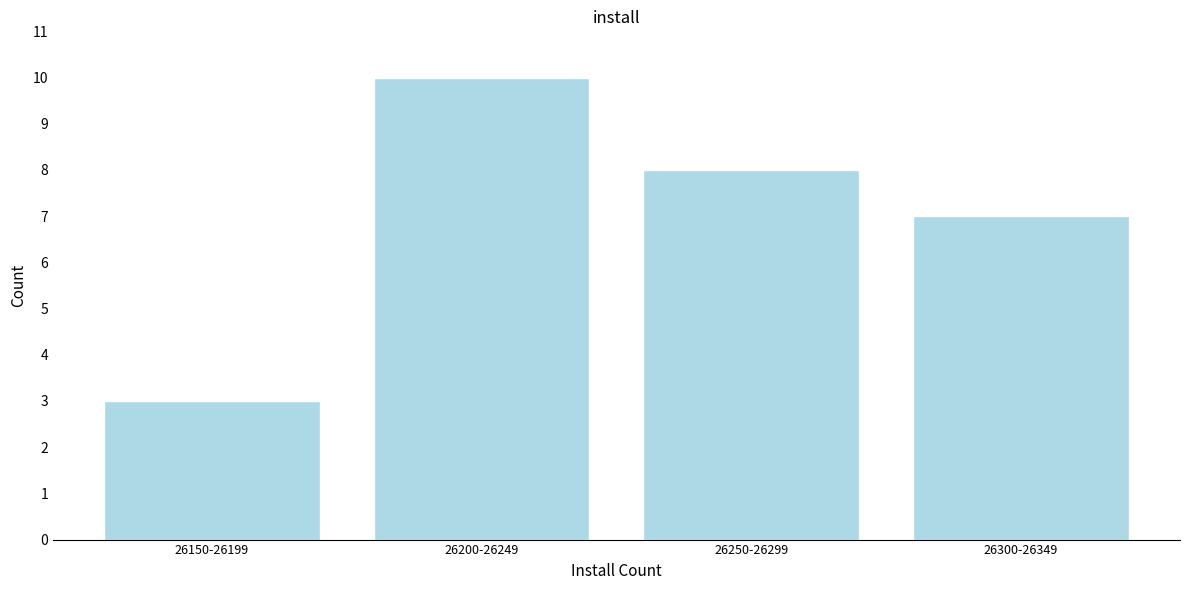

Reading left to right, list all the values displayed in this chart.

3	10	8	7